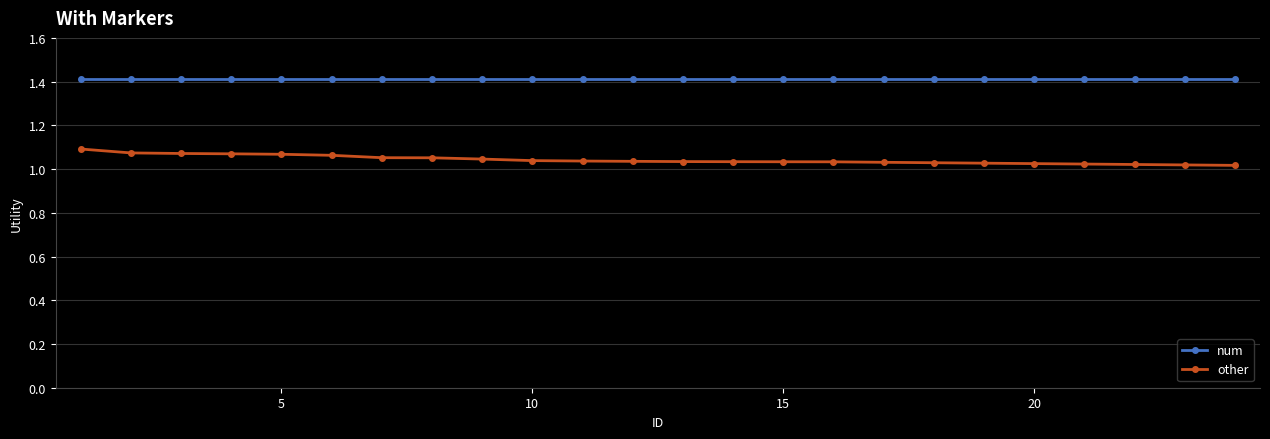

At how many categories does at least one series exceed 1?

24